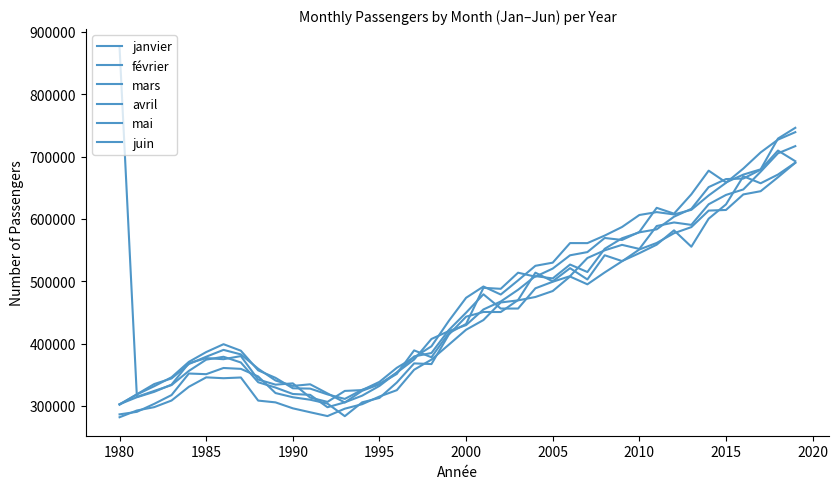

Does the chart have visible grid lines?

No